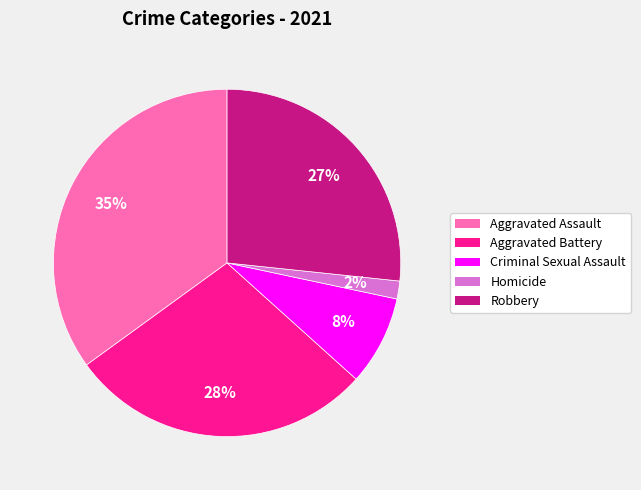

Combined, do Criminal Sexual Assault and Aggravated Battery account for over 50%?

No